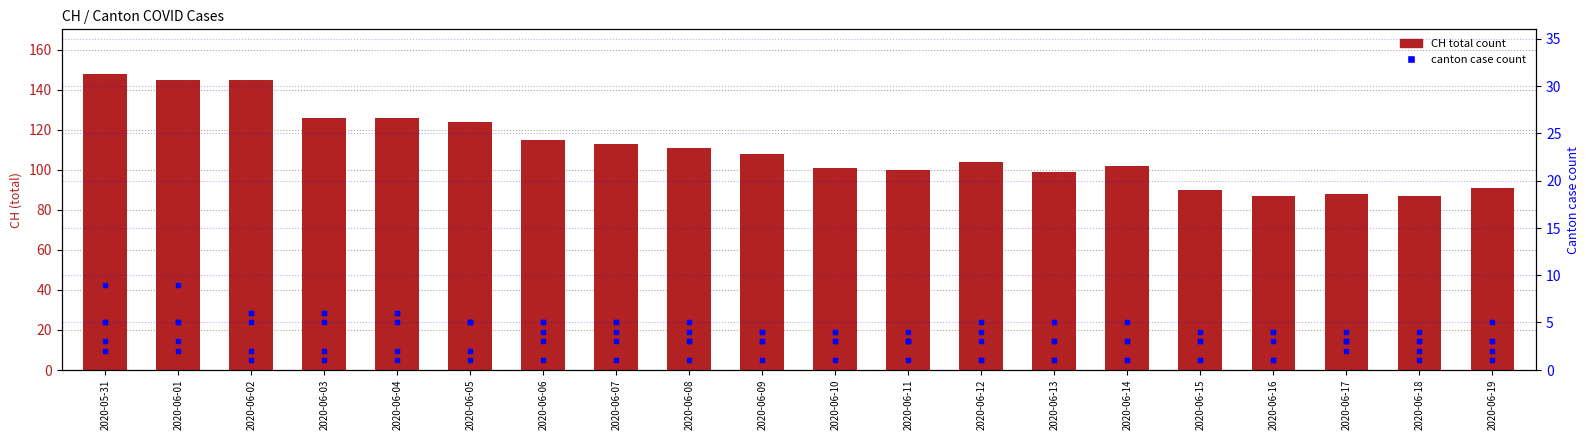

At how many categories does at least one series exceed 136?

3